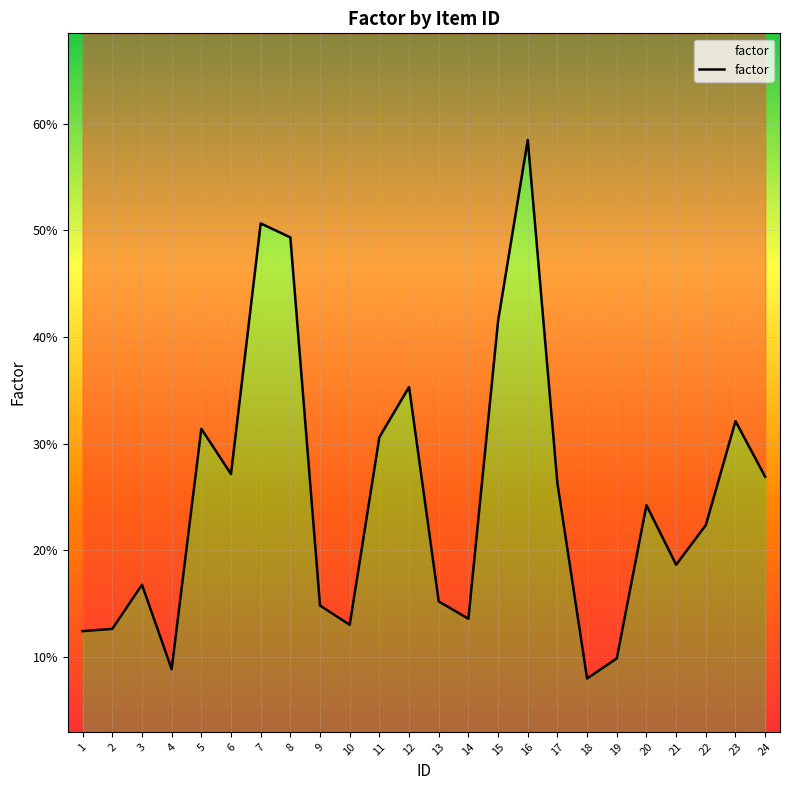

Count the number of data series in this chart.

1